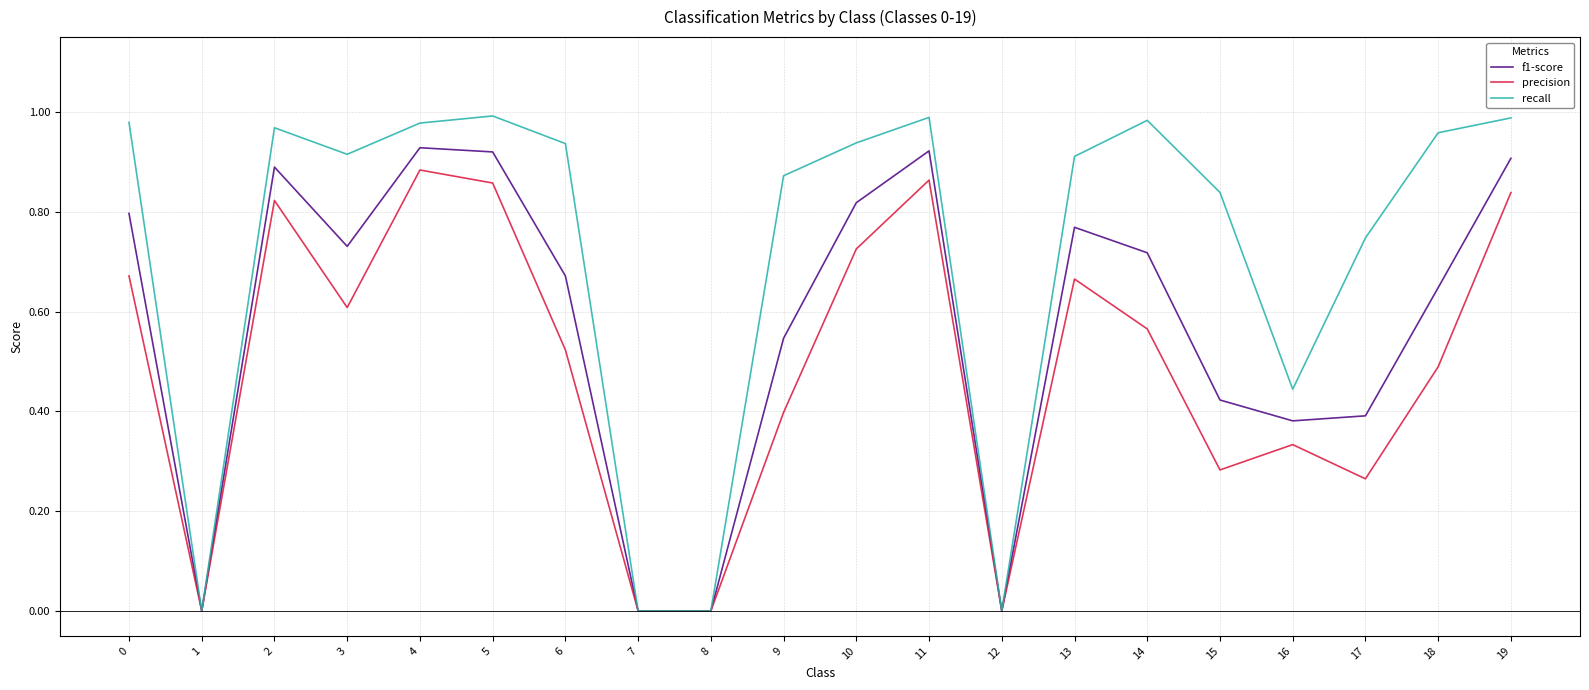

What is the total value across all series at 15?

1.5